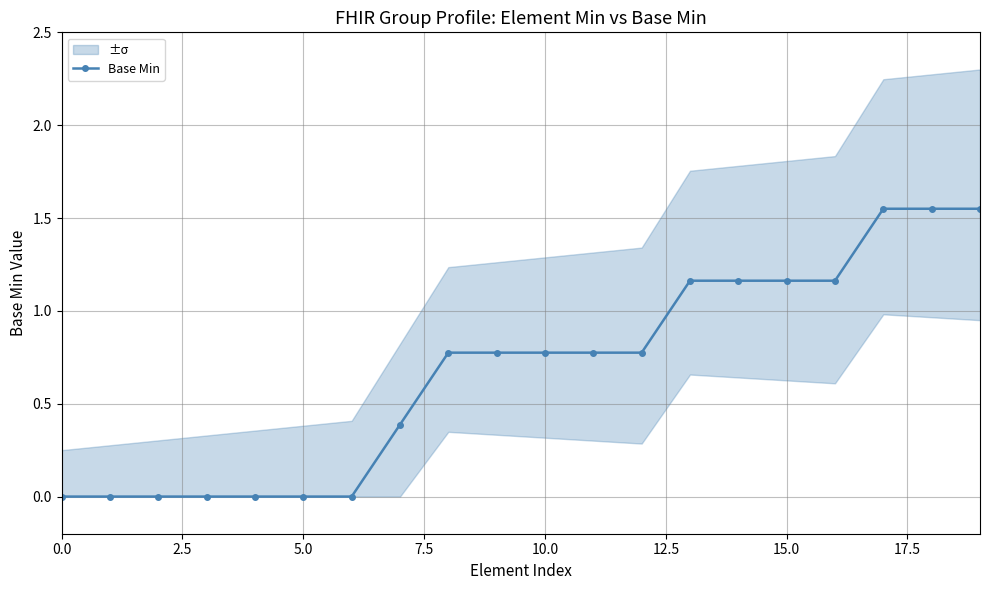

True or false: the data has more than 1 interior local peaks.

False